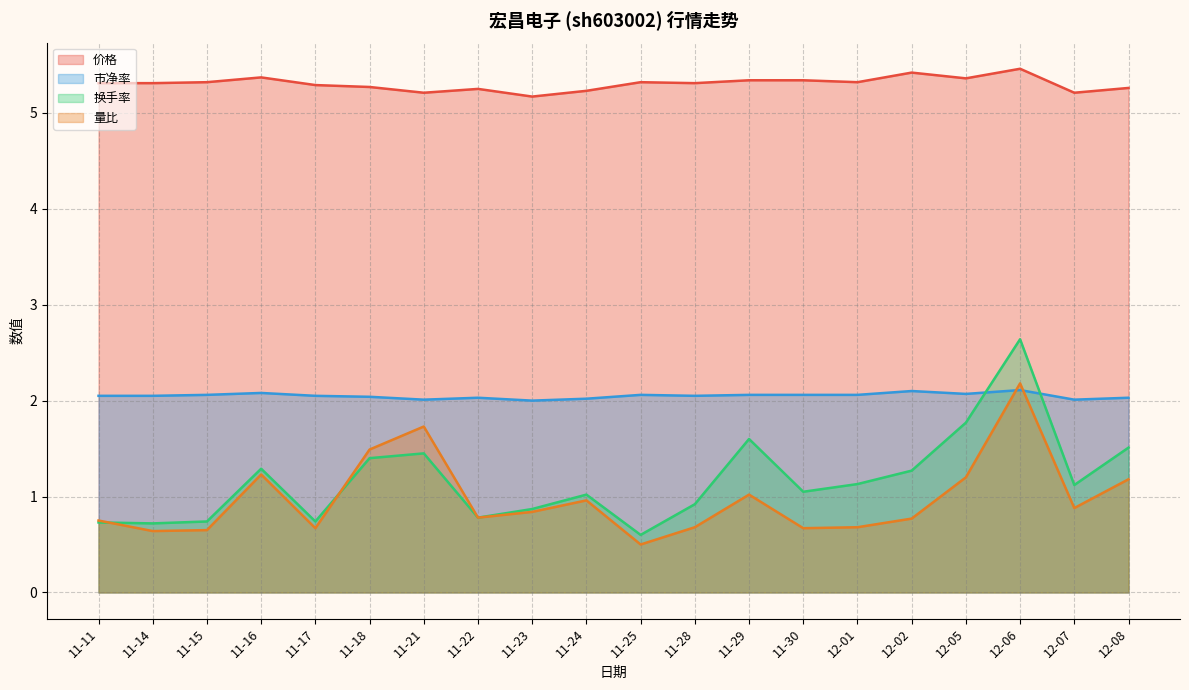

What is the difference between the second highest and minimum values in the 换手率 series?

1.2